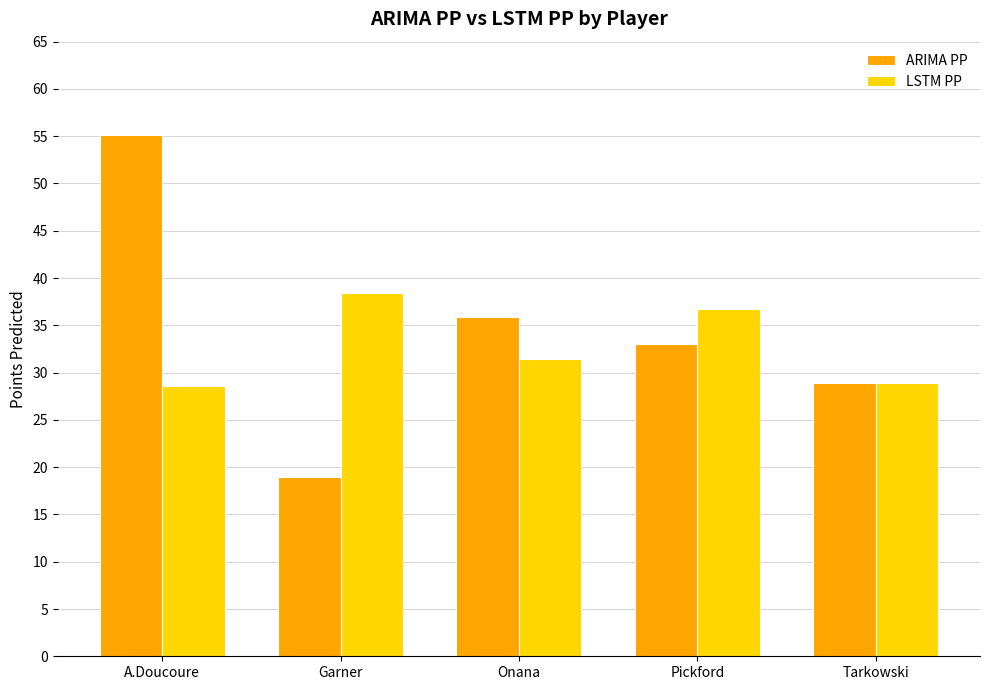

What is the value of the LSTM PP bar at the 1st from the left?

28.6